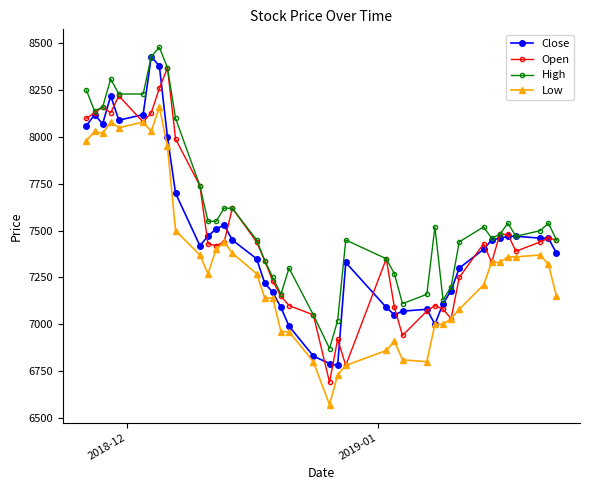

True or false: Low and High cross at least once.

False